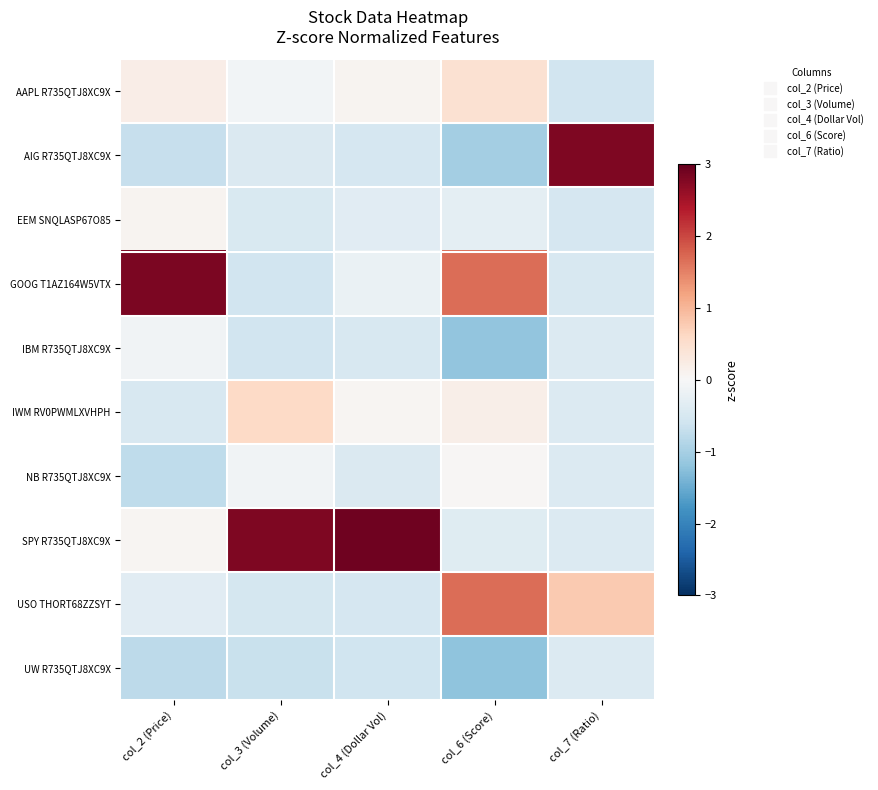

Reading left to right, transcribe all the data shown in this chart.

AAPL R735QTJ8XC9X: col_2 (Price)=0.2	col_3 (Volume)=-0.1	col_4 (Dollar Vol)=0.1	col_6 (Score)=0.5	col_7 (Ratio)=-0.6
AIG R735QTJ8XC9X: col_2 (Price)=-0.7	col_3 (Volume)=-0.4	col_4 (Dollar Vol)=-0.5	col_6 (Score)=-1.0	col_7 (Ratio)=2.8
EEM SNQLASP67O85: col_2 (Price)=0.1	col_3 (Volume)=-0.4	col_4 (Dollar Vol)=-0.3	col_6 (Score)=-0.3	col_7 (Ratio)=-0.5
GOOG T1AZ164W5VTX: col_2 (Price)=2.8	col_3 (Volume)=-0.6	col_4 (Dollar Vol)=-0.2	col_6 (Score)=1.7	col_7 (Ratio)=-0.5
IBM R735QTJ8XC9X: col_2 (Price)=-0.1	col_3 (Volume)=-0.6	col_4 (Dollar Vol)=-0.5	col_6 (Score)=-1.2	col_7 (Ratio)=-0.4
IWM RV0PWMLXVHPH: col_2 (Price)=-0.5	col_3 (Volume)=0.6	col_4 (Dollar Vol)=0.1	col_6 (Score)=0.2	col_7 (Ratio)=-0.4
NB R735QTJ8XC9X: col_2 (Price)=-0.8	col_3 (Volume)=-0.1	col_4 (Dollar Vol)=-0.4	col_6 (Score)=0.0	col_7 (Ratio)=-0.4
SPY R735QTJ8XC9X: col_2 (Price)=0.1	col_3 (Volume)=2.8	col_4 (Dollar Vol)=2.9	col_6 (Score)=-0.4	col_7 (Ratio)=-0.4
USO THORT68ZZSYT: col_2 (Price)=-0.3	col_3 (Volume)=-0.5	col_4 (Dollar Vol)=-0.5	col_6 (Score)=1.7	col_7 (Ratio)=0.8
UW R735QTJ8XC9X: col_2 (Price)=-0.8	col_3 (Volume)=-0.7	col_4 (Dollar Vol)=-0.6	col_6 (Score)=-1.2	col_7 (Ratio)=-0.4